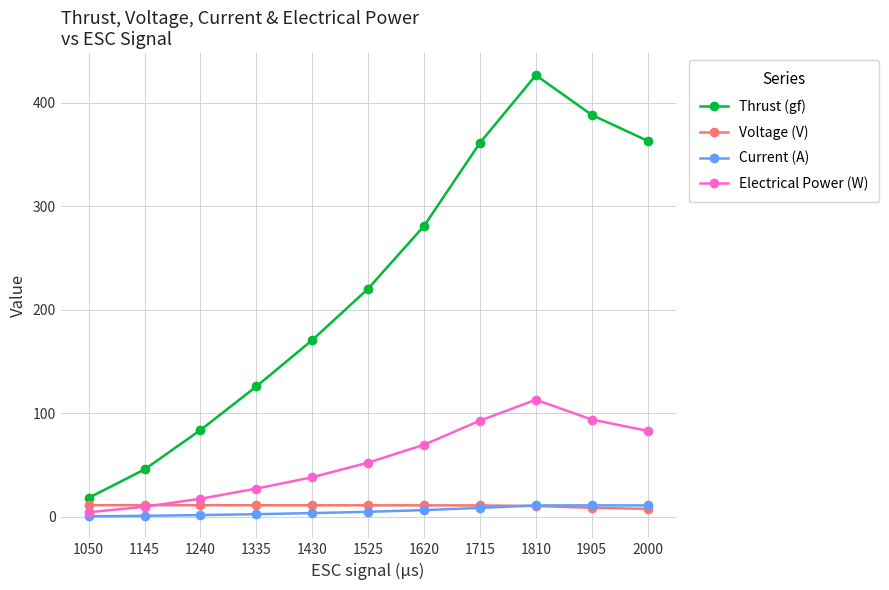

What is the difference between the maximum and second lowest values in the Electrical Power (W) series?

103.3